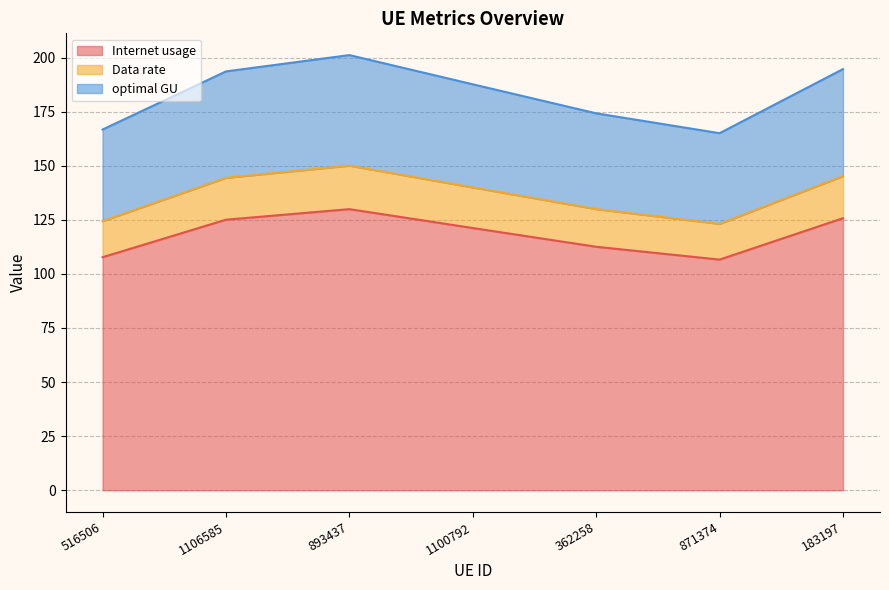

What is the value of the Data rate point at the 7th from the left?

145.2